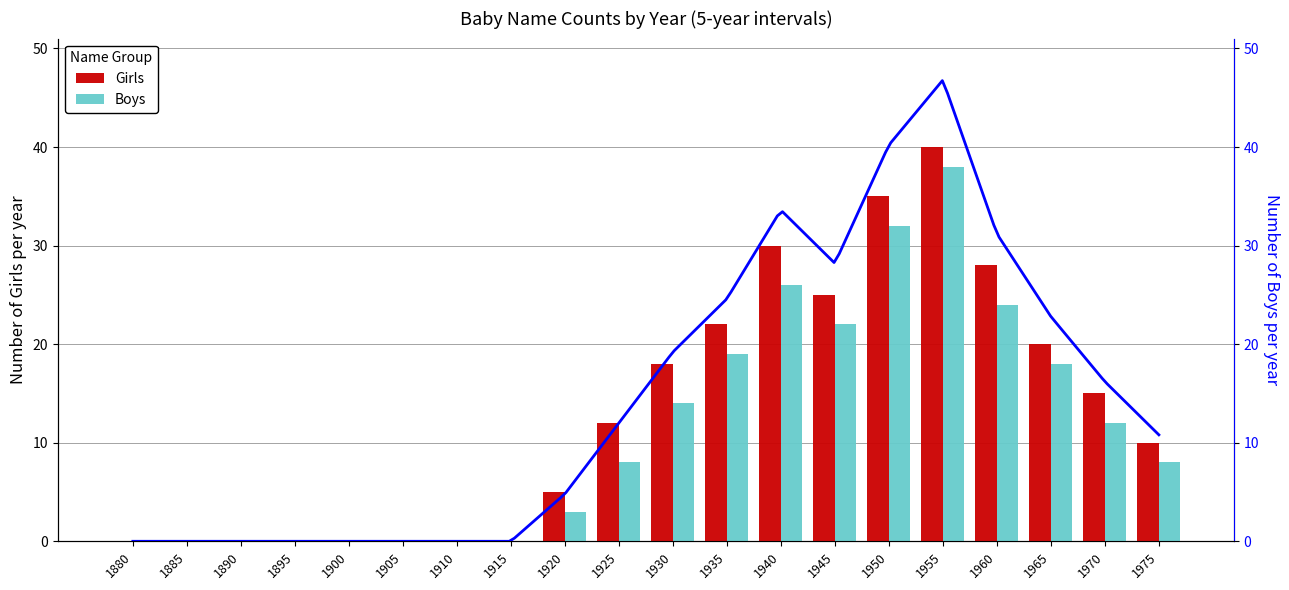

Which series changed the most between 1895 and 1925?

Girls